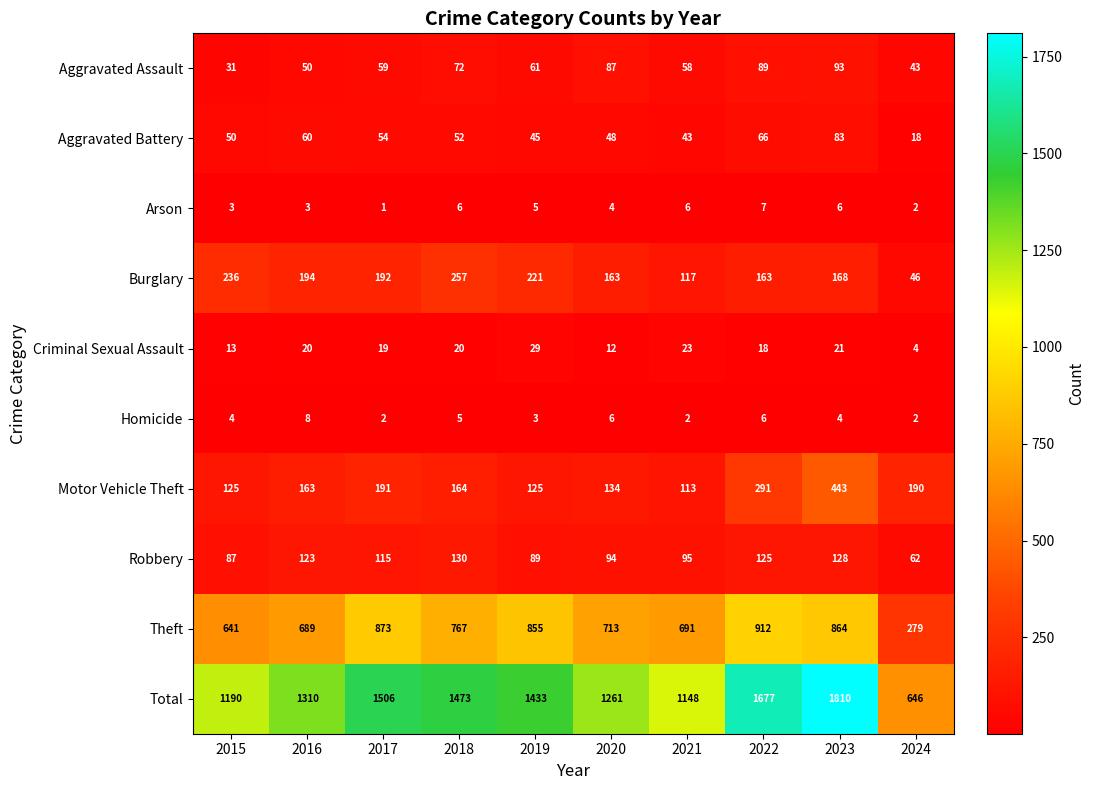

At which category is the sum across all series the highest?

2023